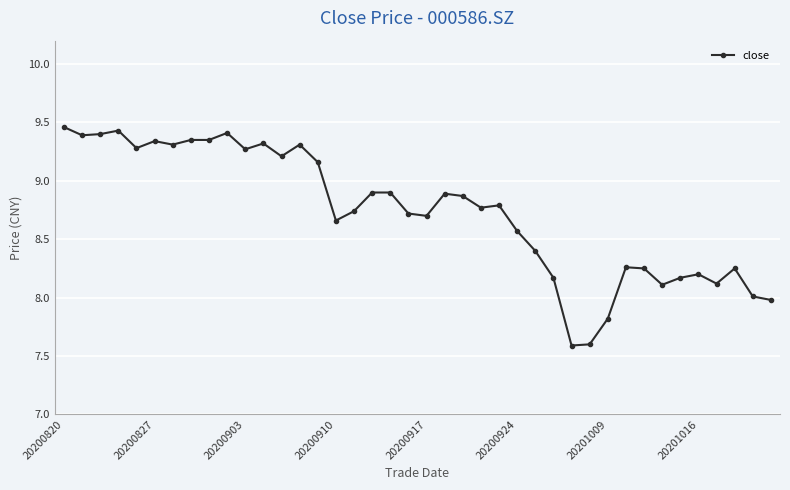

What is the minimum value shown in the chart?

7.6